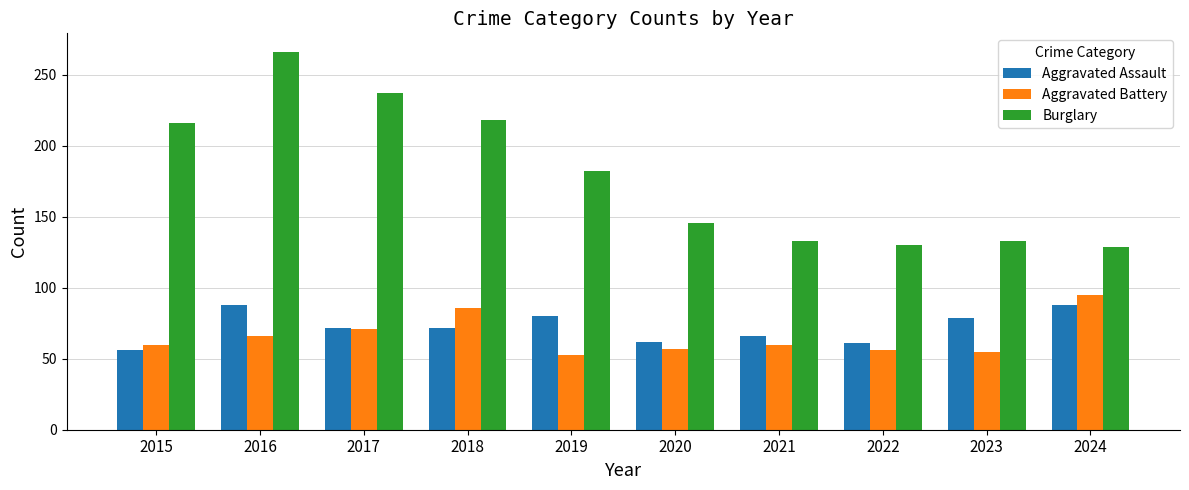

What is the difference between the highest and lowest values at 2015?

160